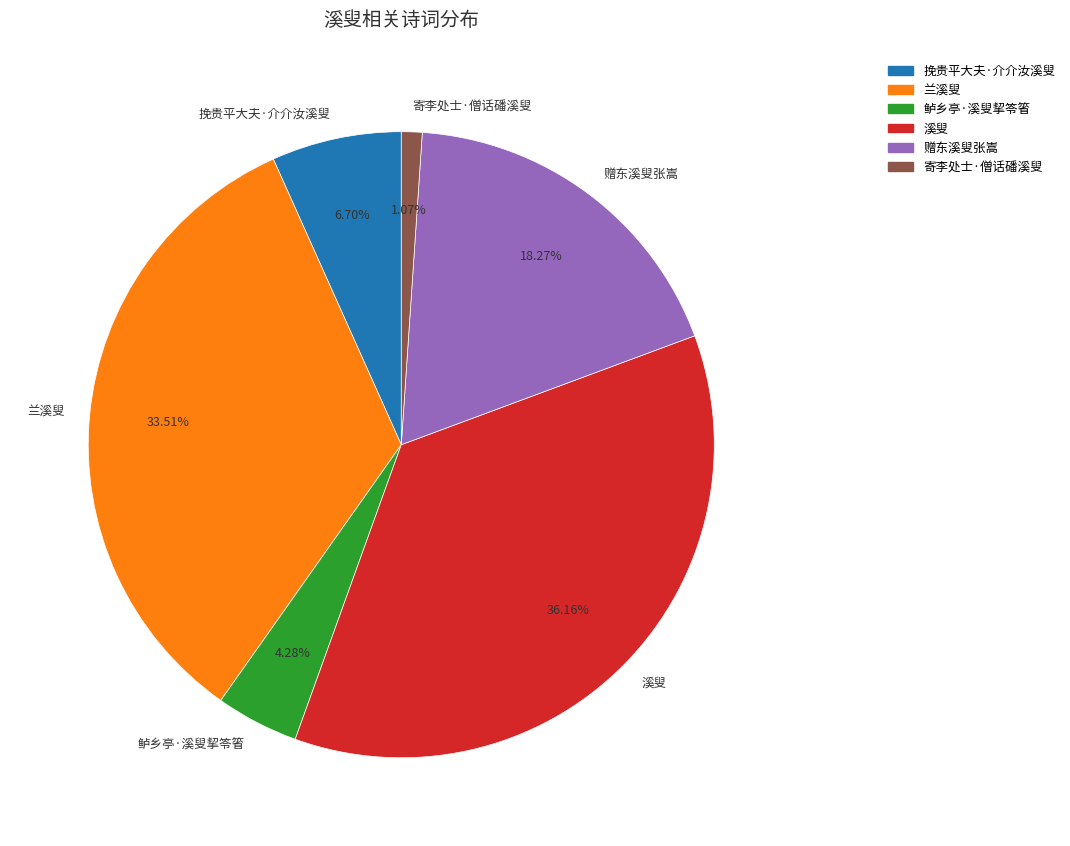

Which slice is the largest?

溪叟